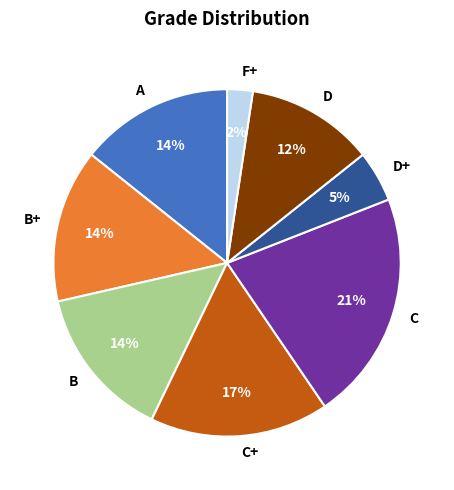

What is the smallest slice in the pie chart?

F+